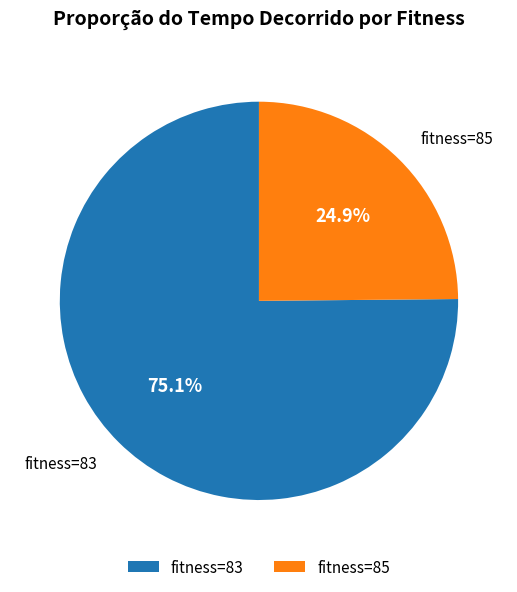

Which slice represents more than half of the pie?

fitness=83